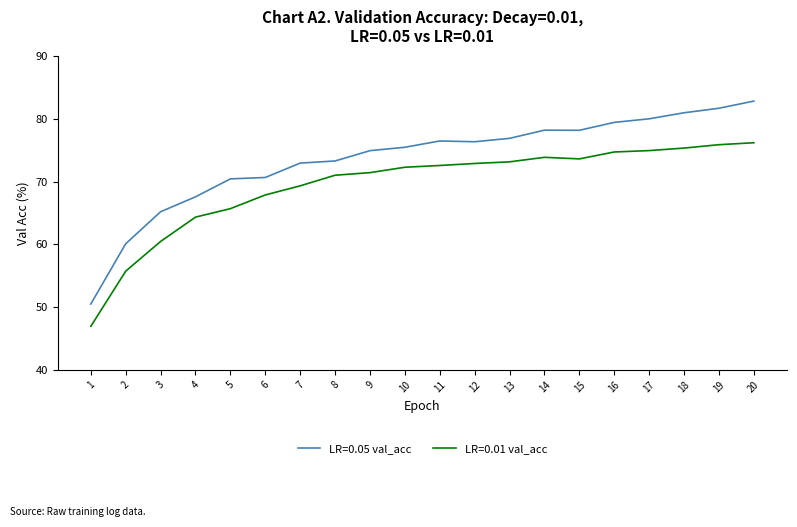

At 3, list the series in order from largest to smallest.

LR=0.05 val_acc, LR=0.01 val_acc